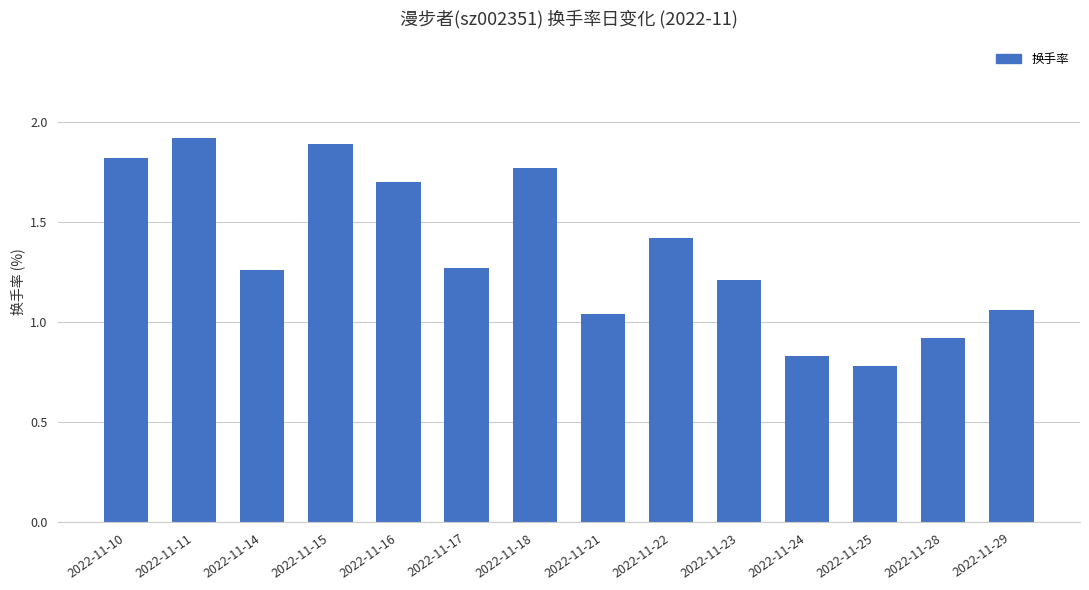

Count the number of values greater than 1.

11